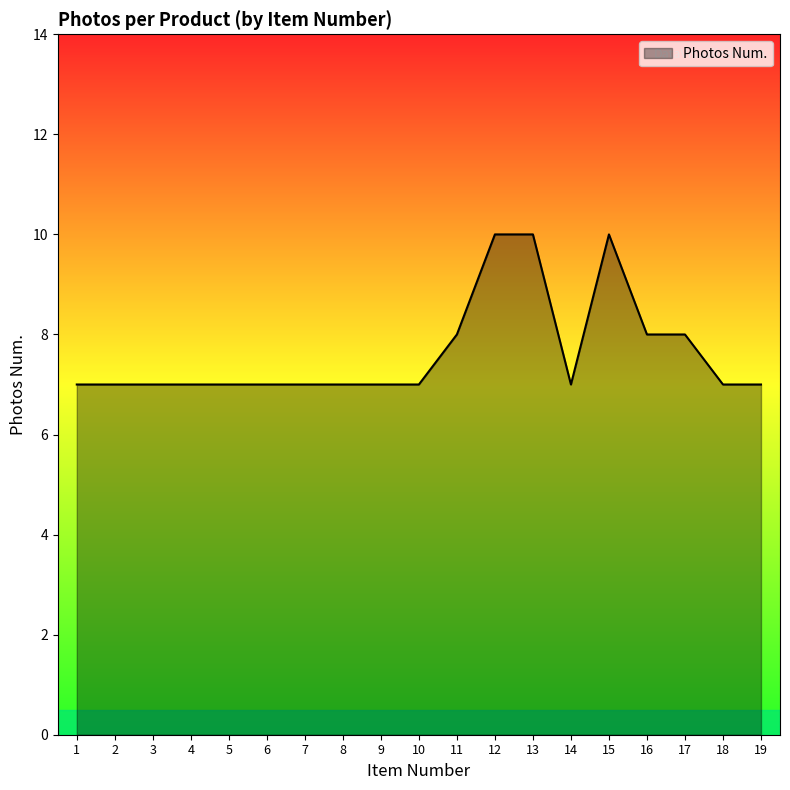

What value does the data have at 9?

7